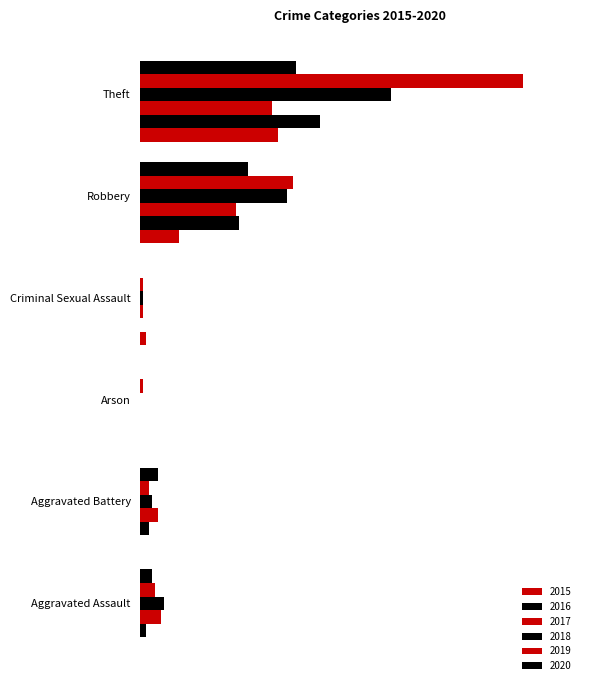

Rank the series by their maximum value, from lowest to highest.

2017, 2015, 2020, 2016, 2018, 2019